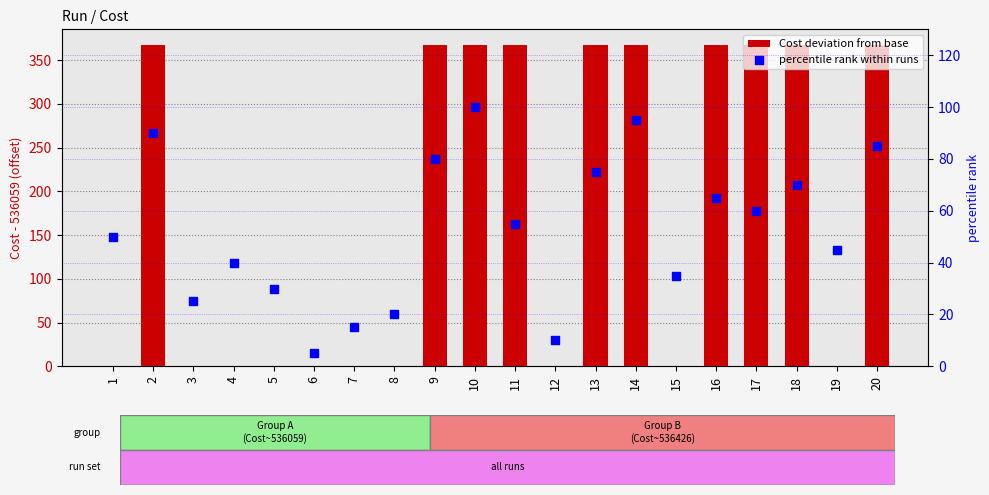

What is the total value across all series at 19?

45.0